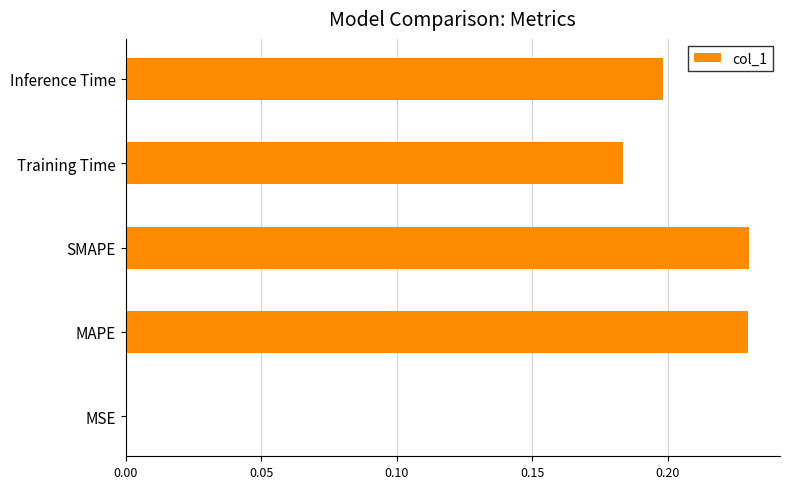

Between Inference Time and SMAPE, which is larger?

SMAPE